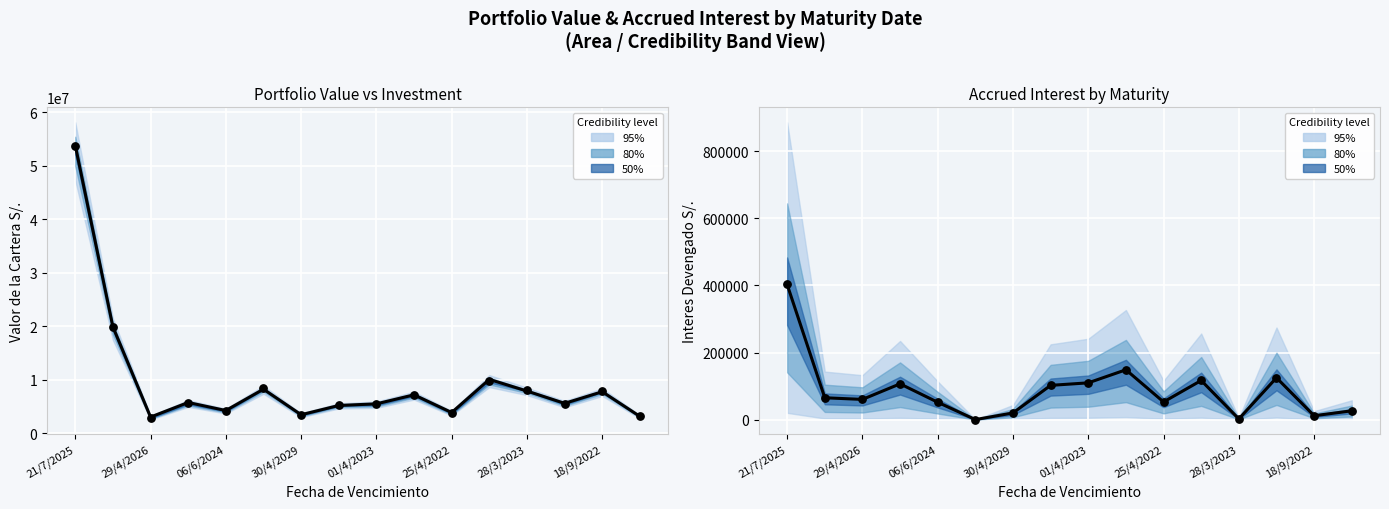

Which series has the widest spread of Y values?

Valor de la Cartera S/.